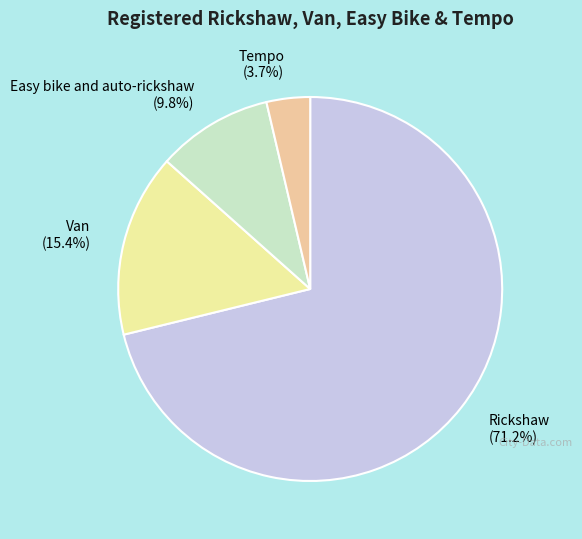

Rank the categories by value from highest to lowest.

Rickshaw, Van, Easy bike and auto-rickshaw, Tempo